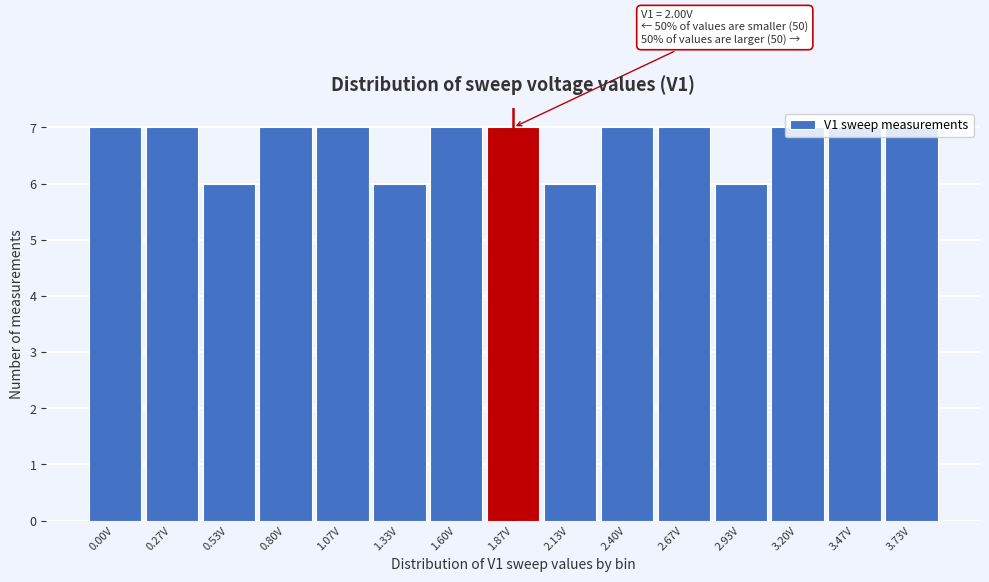

Approximately how many times larger is the value at 3.47V compared to 0.00V?

1.0